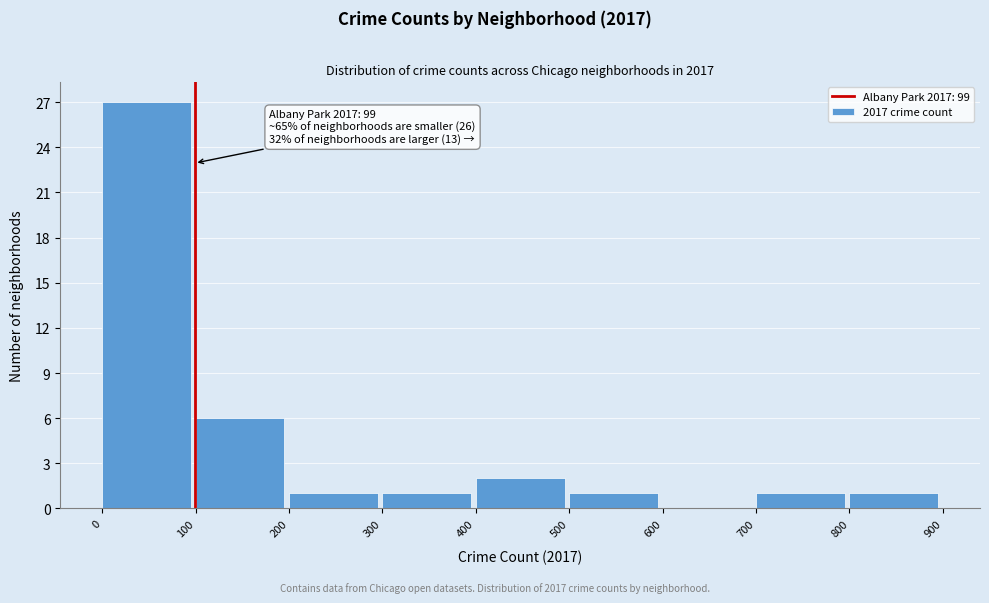

Over which range of the x-axis is the bar tallest?

0 to 100